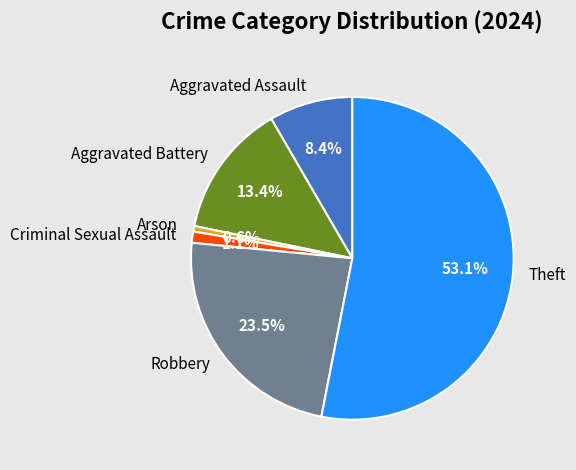

True or false: Criminal Sexual Assault accounts for 11% of the total.

False